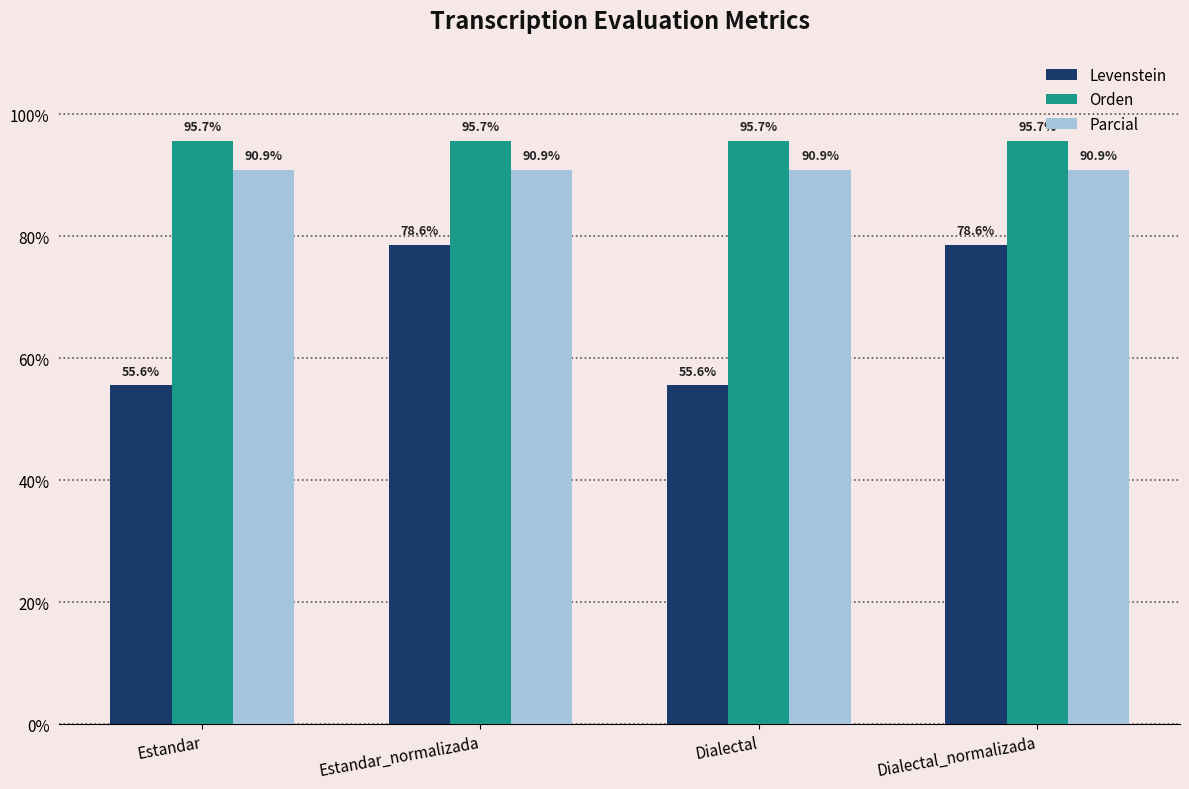

At how many categories does at least one series exceed 59?

4